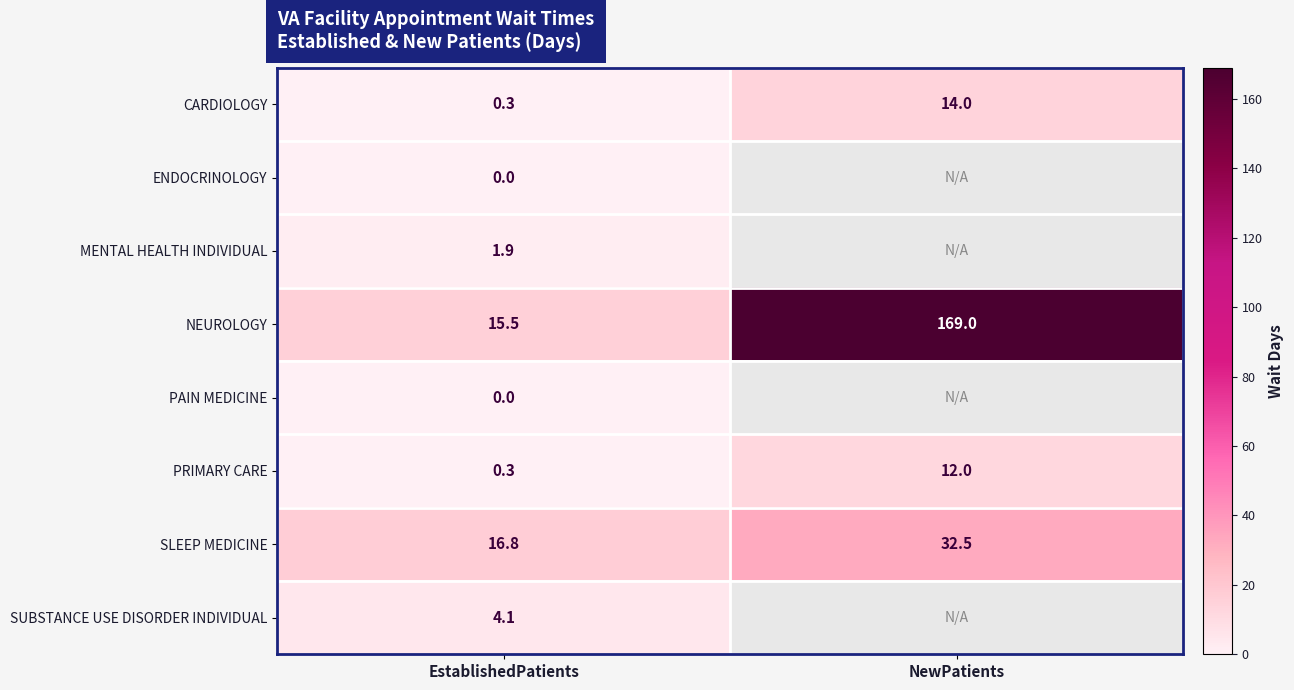

What is the sum of all PRIMARY CARE values?

12.3